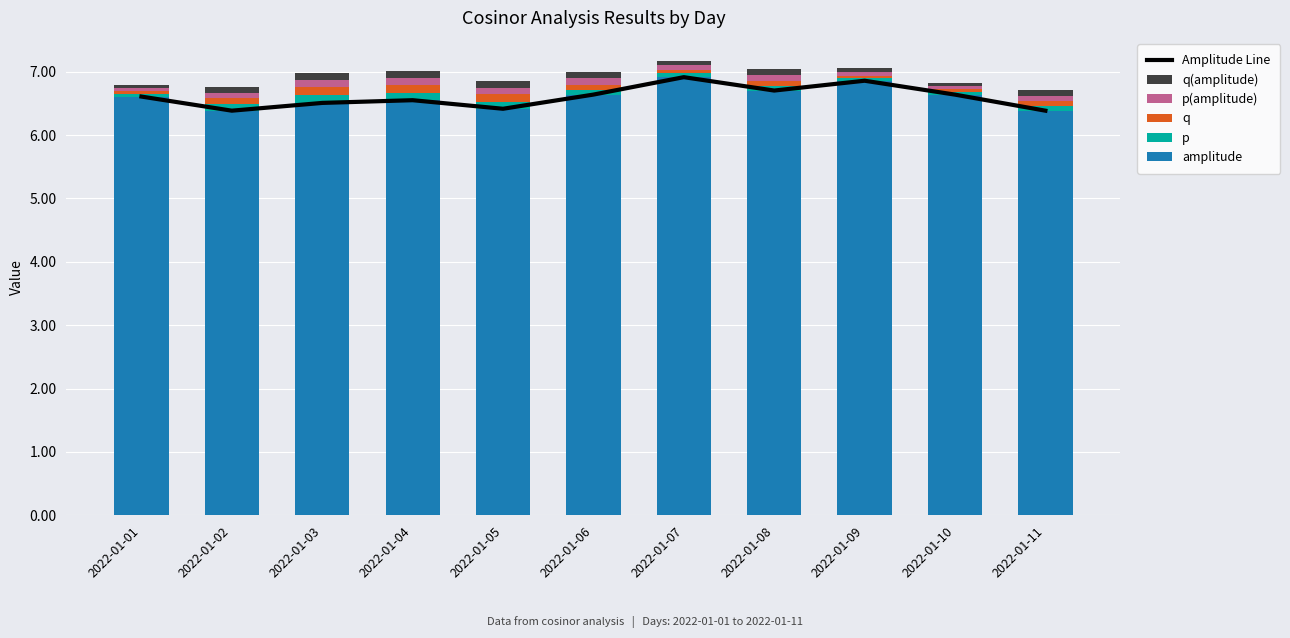

How many p(amplitude) values are between 0 and 1?

11